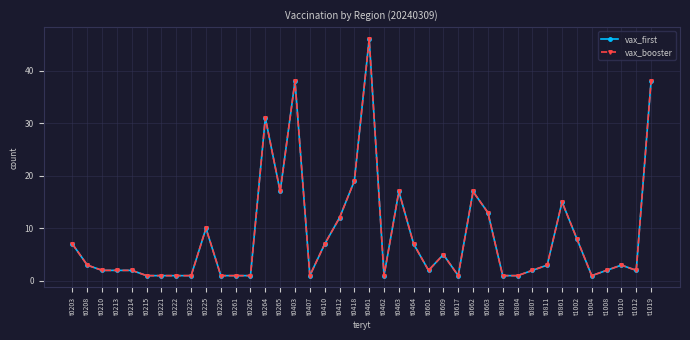

True or false: vax_booster and vax_first intersect in this chart.

False